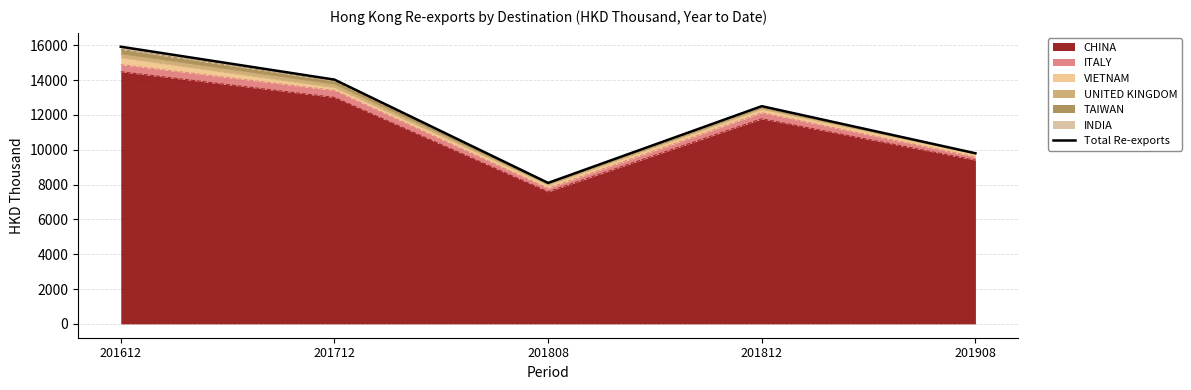

How many data points are less than 12506?

2